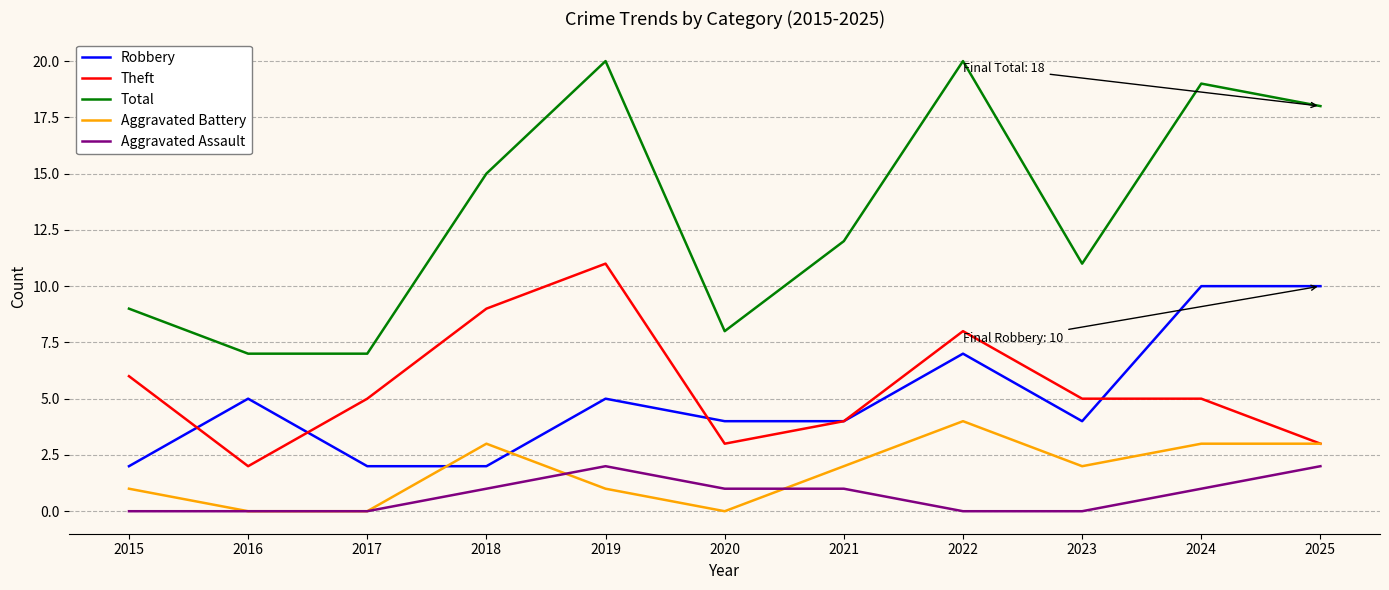

Which series has the largest total across all categories?

Total